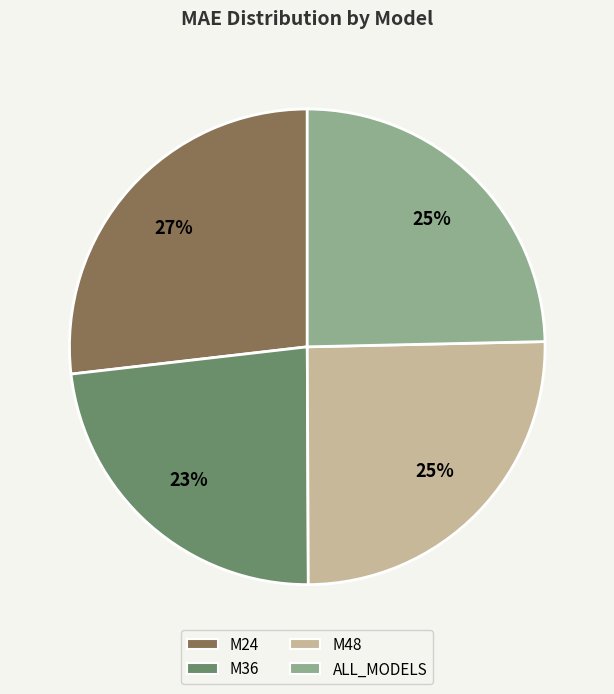

The M24 slice represents 27% of the pie. True or false?

True